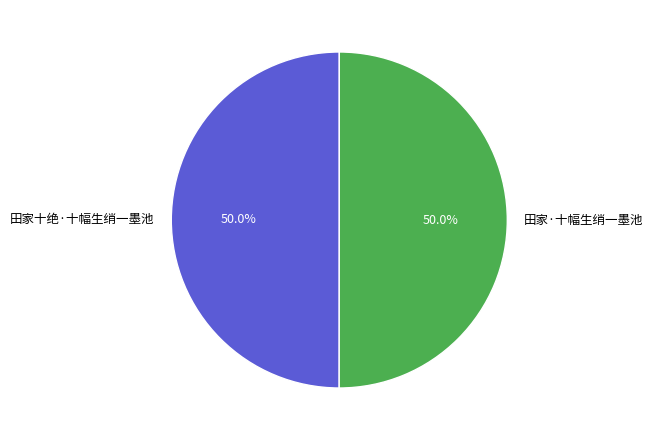

To the nearest percent, what is the average slice percentage?

50%